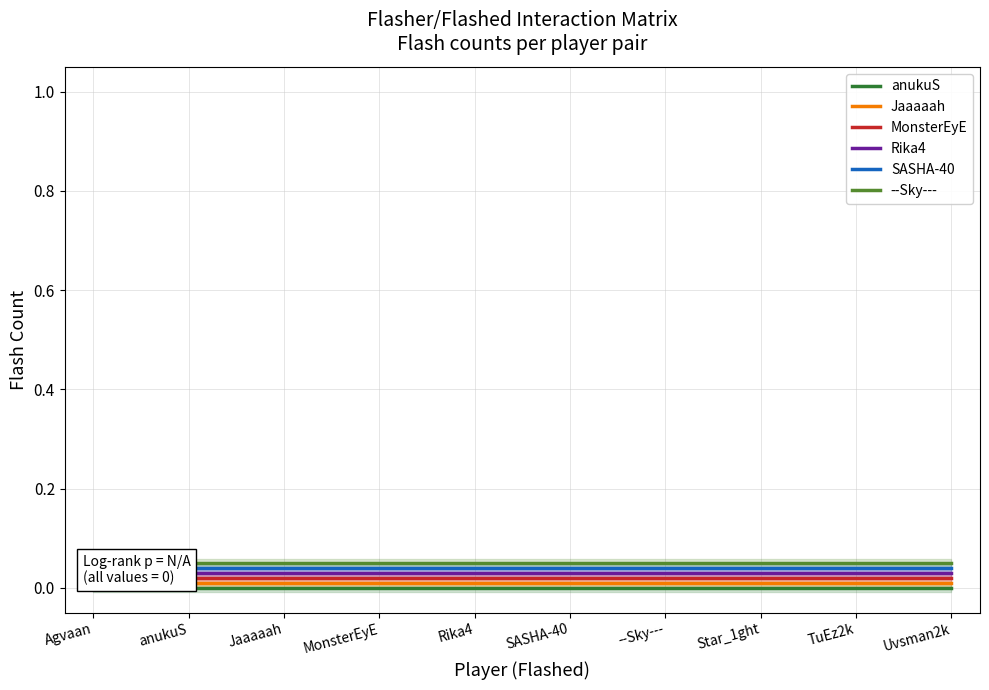

Which has a higher value, anukuS or SASHA-40?

anukuS